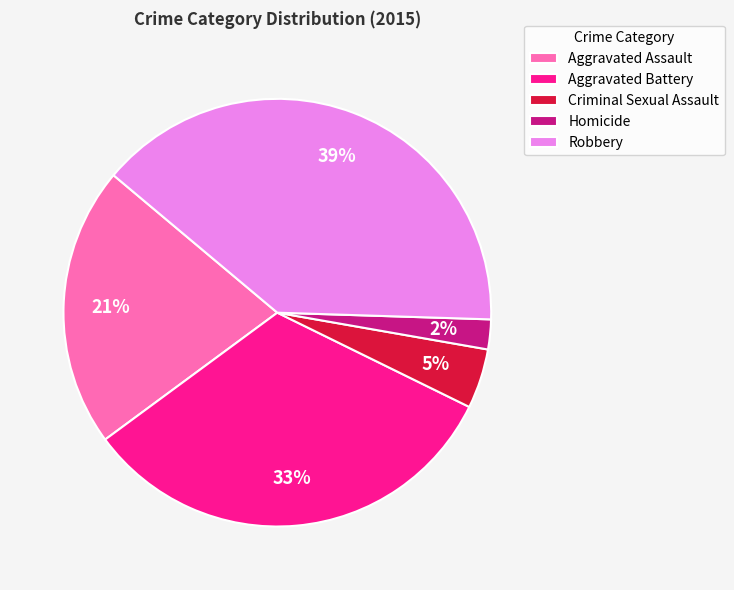

How many segments does this pie chart have?

5